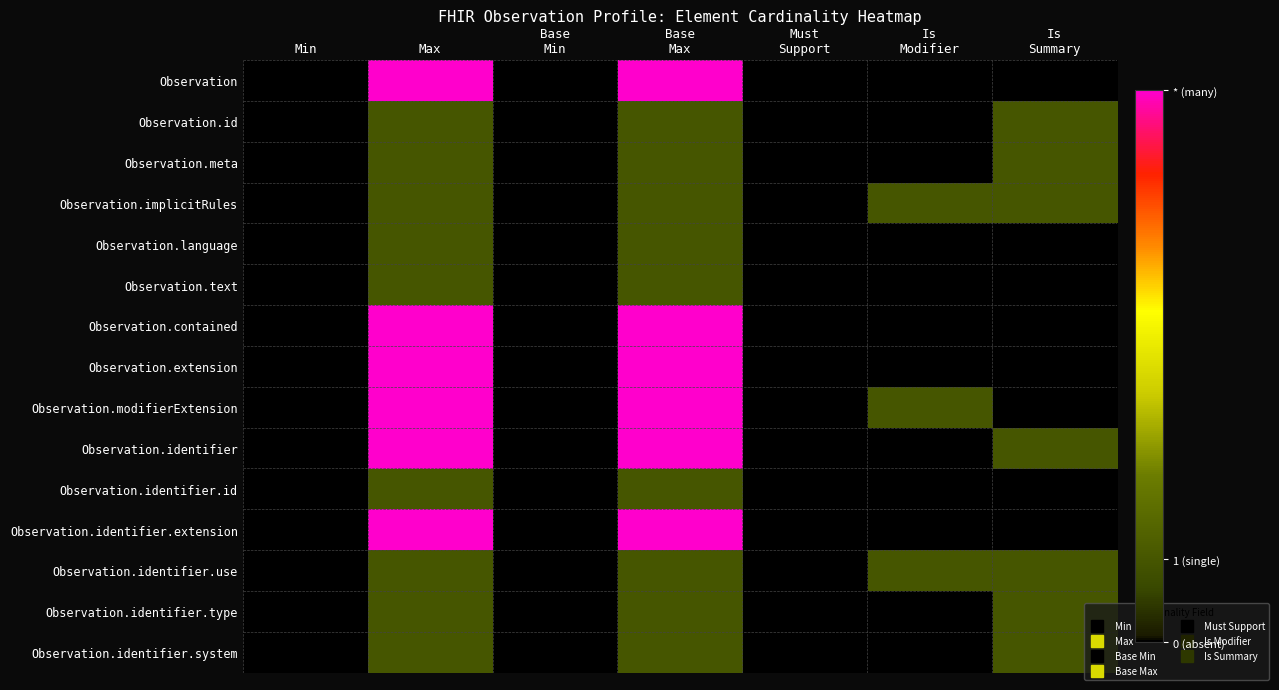

At which category does the chart reach its minimum across all series?

Min